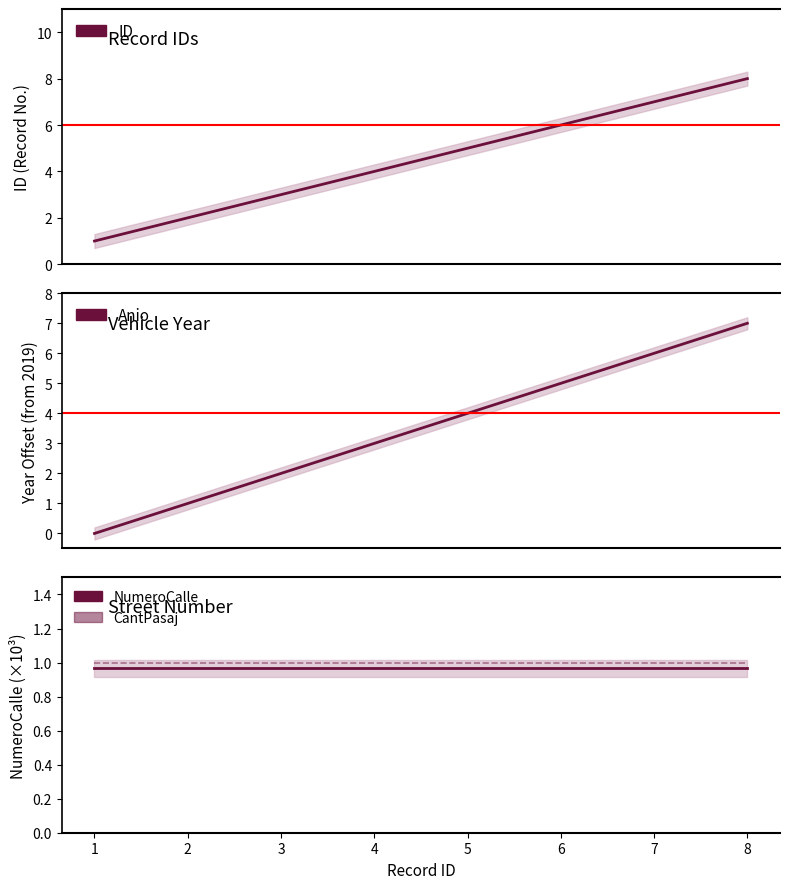

True or false: CantPasaj and ID intersect in this chart.

False